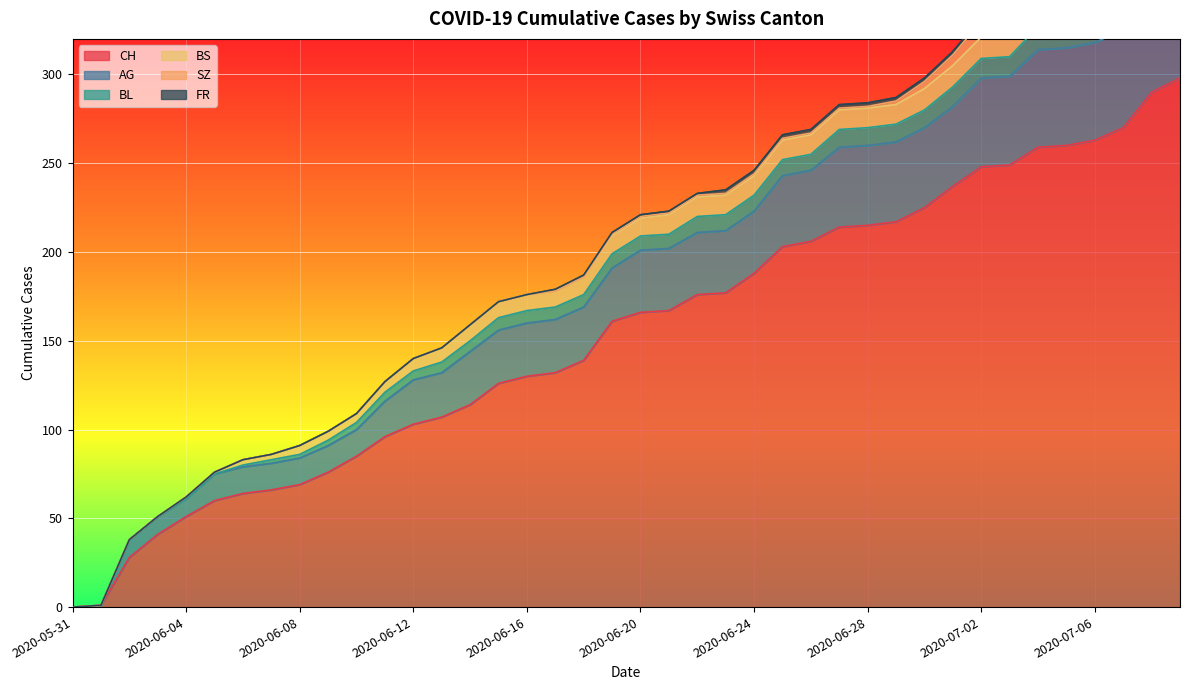

Is the value of BL at 2020-06-25 greater than the value of AG at 2020-06-16?

No